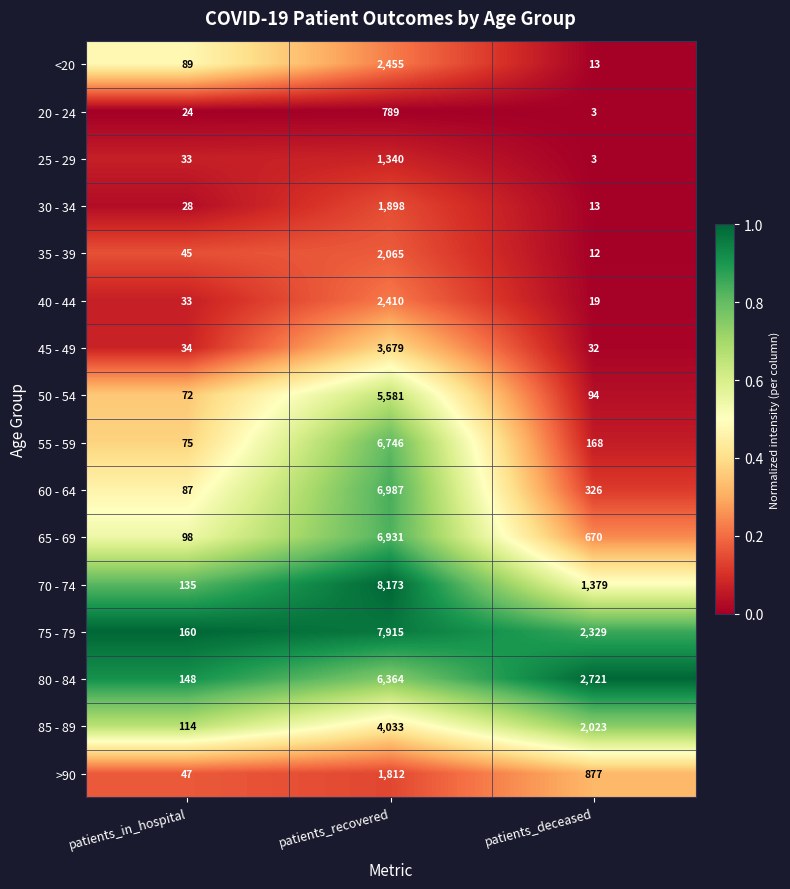

Is the value of 30 - 34 at patients_recovered greater than the value of 50 - 54 at patients_in_hospital?

Yes